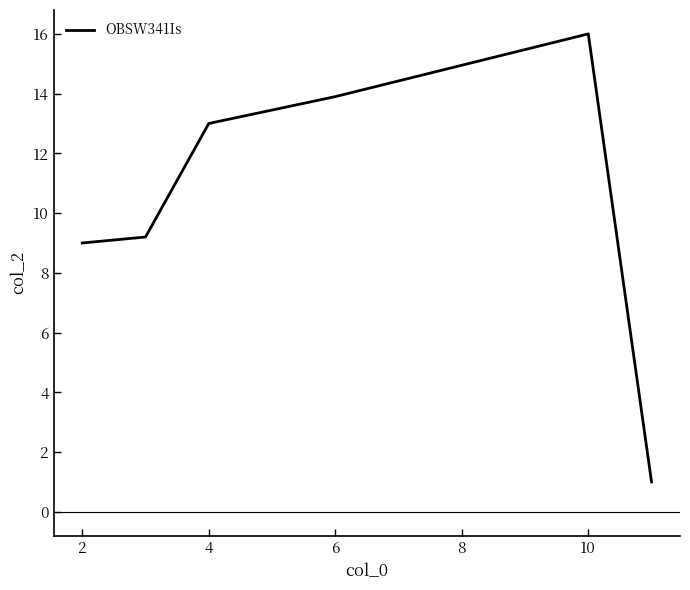

What is the greatest value displayed?

16.0